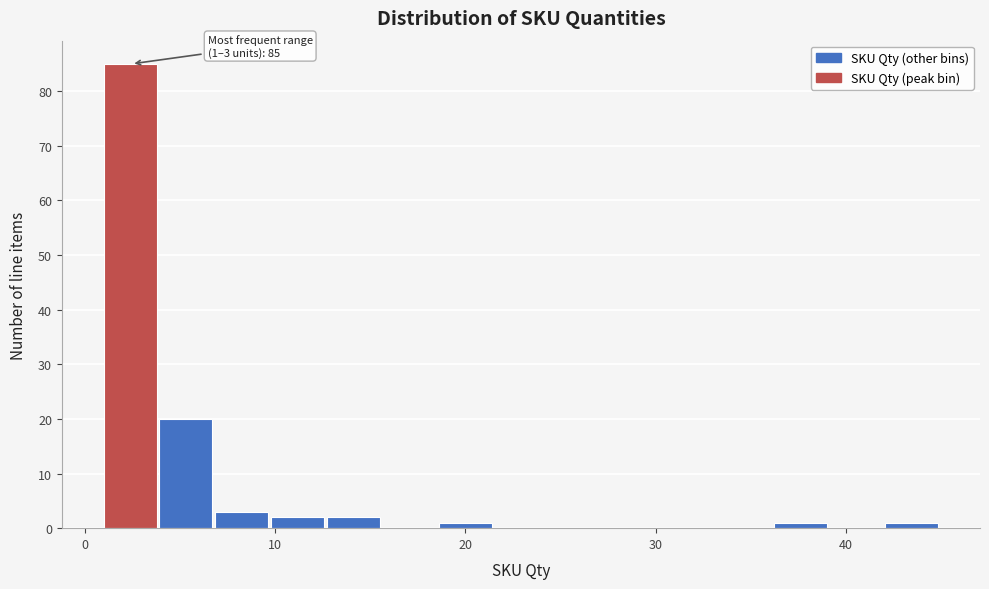

Around what value on the x-axis is the tallest bar? Give the approximate position of its centre, as read against the axis.

2